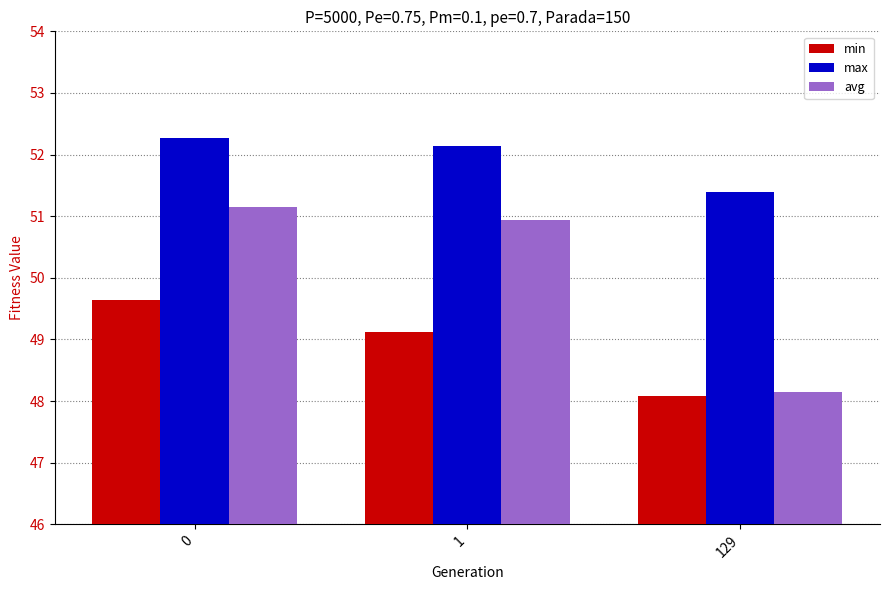

Which series has the widest spread of values?

avg